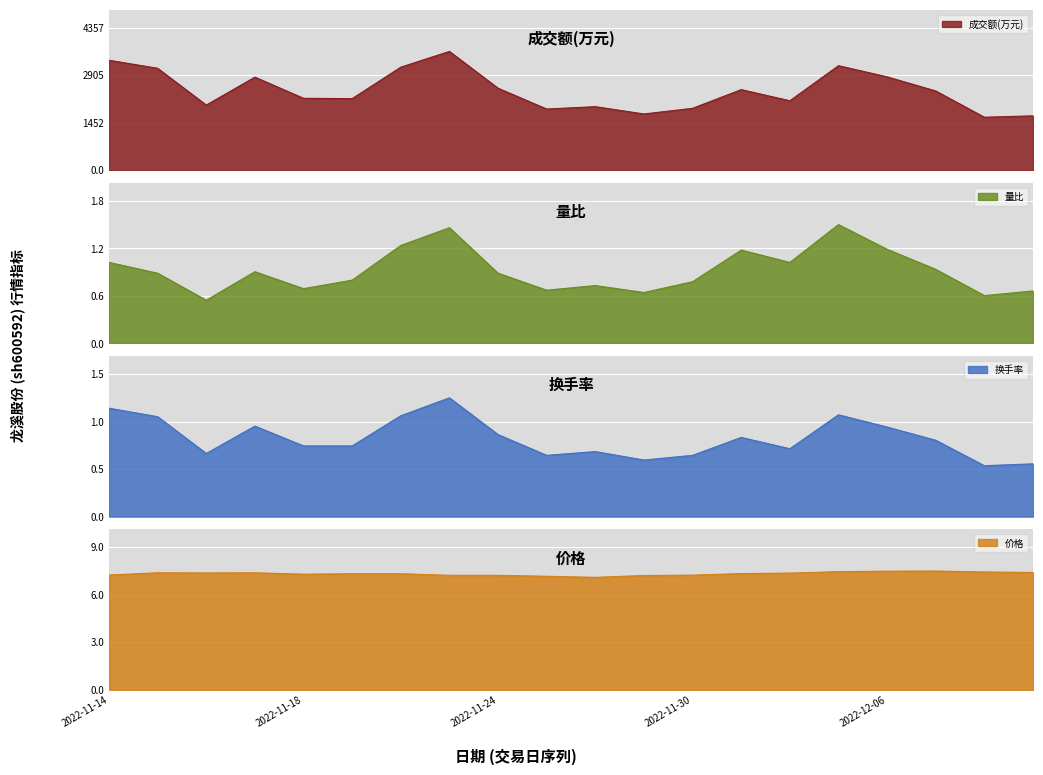

True or false: 量比 has a value of 0.3 at 2022-11-17.

False